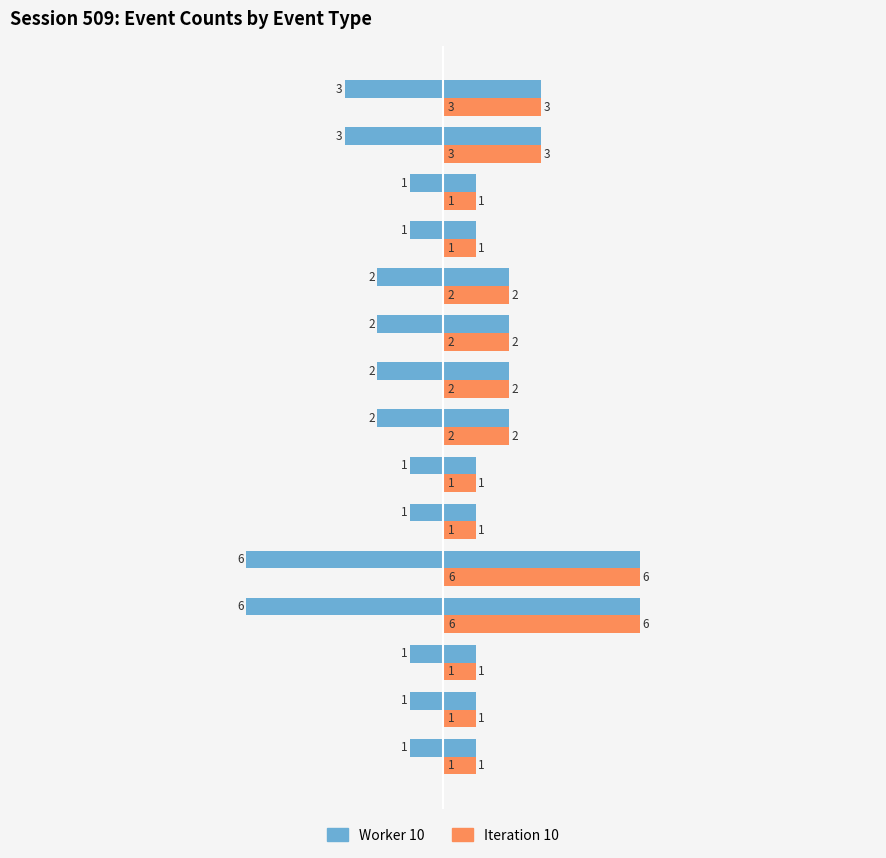

Is the value of Worker 10 at 7 greater than the value of Iteration 10 at 15?

Yes